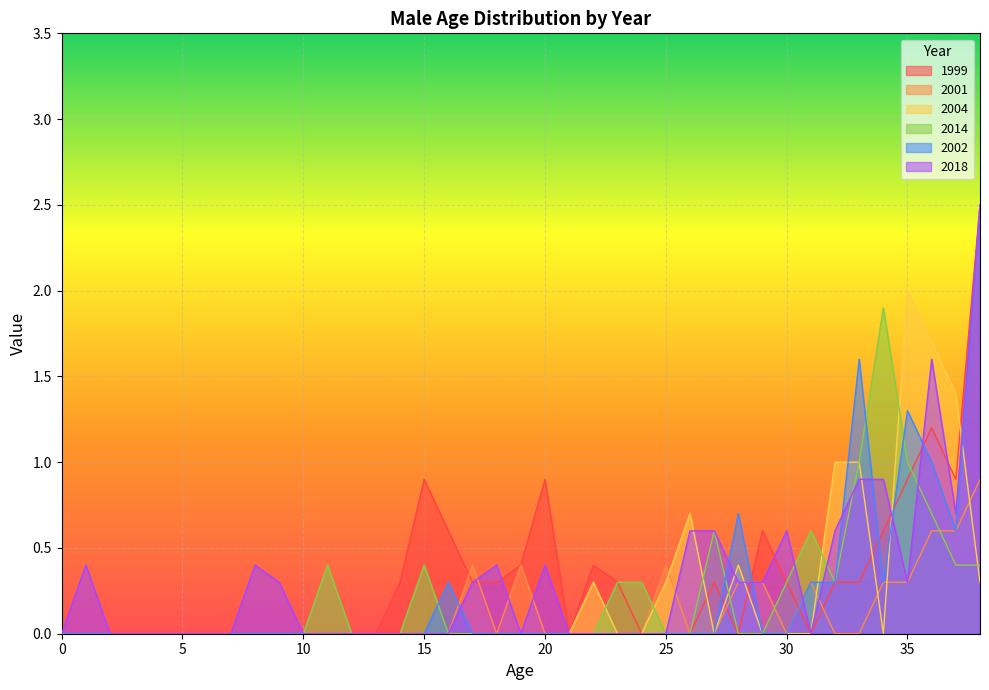

What are all the series names shown in the legend?

1999, 2001, 2004, 2014, 2002, 2018